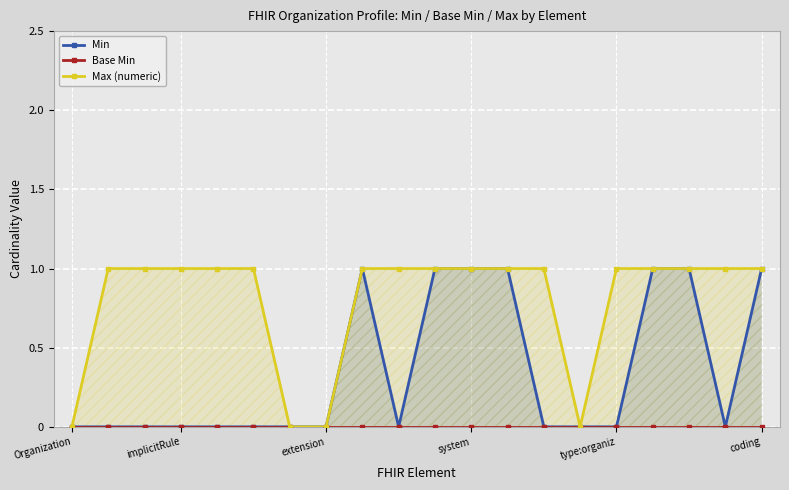

Does the chart display data point markers on the line(s)?

Yes